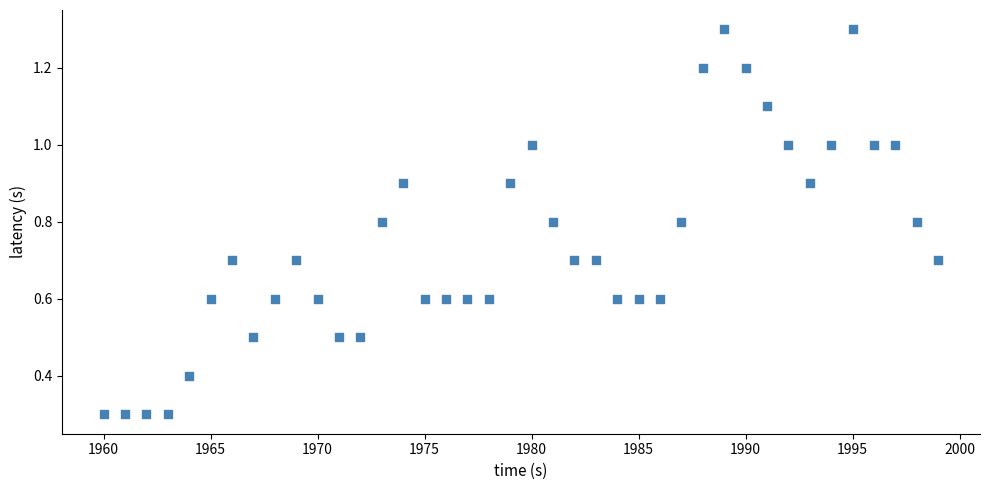

What is the range of Y values (max minus min)?

1.0